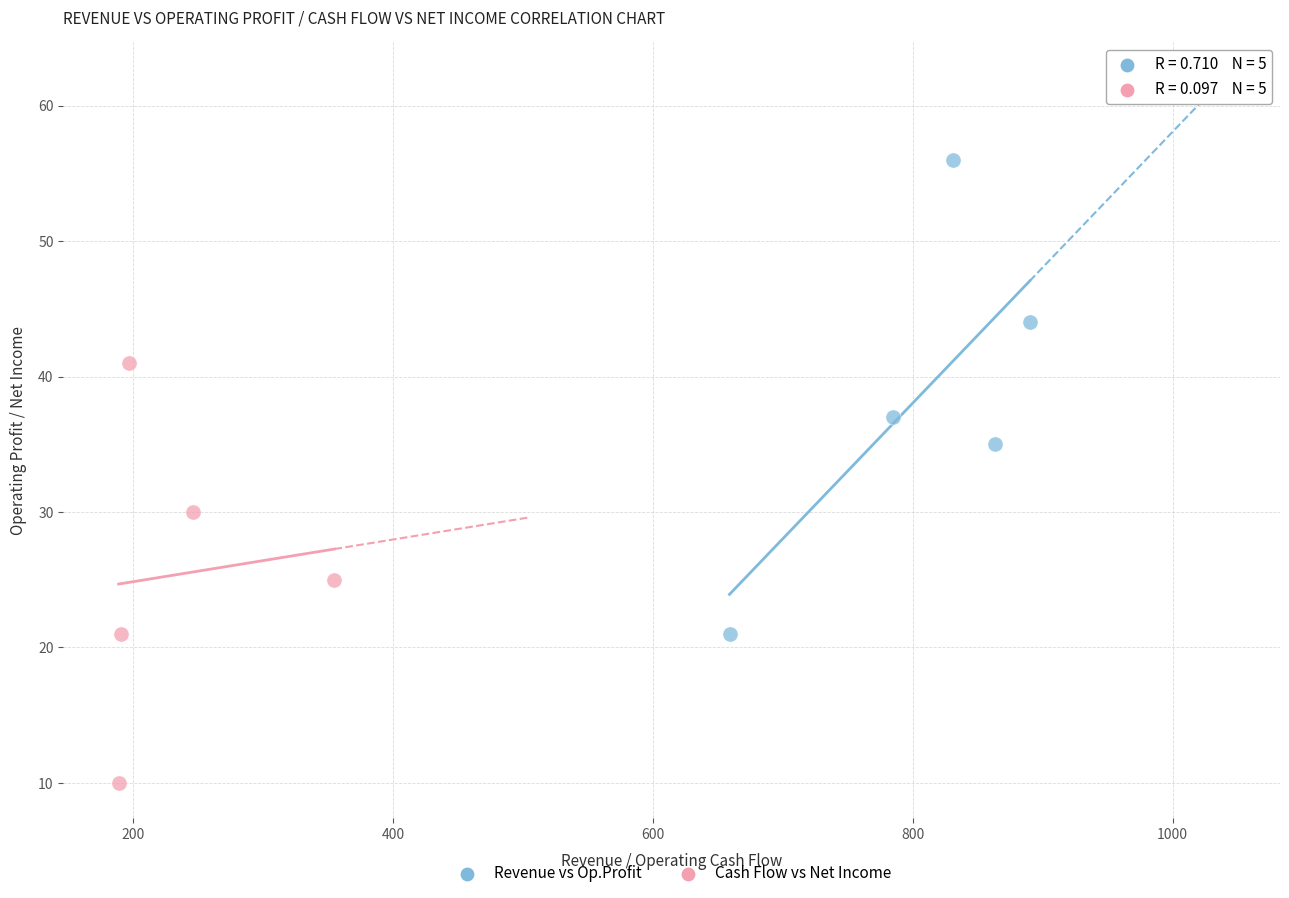

Which series reaches the minimum Y coordinate?

Cash Flow vs Net Income